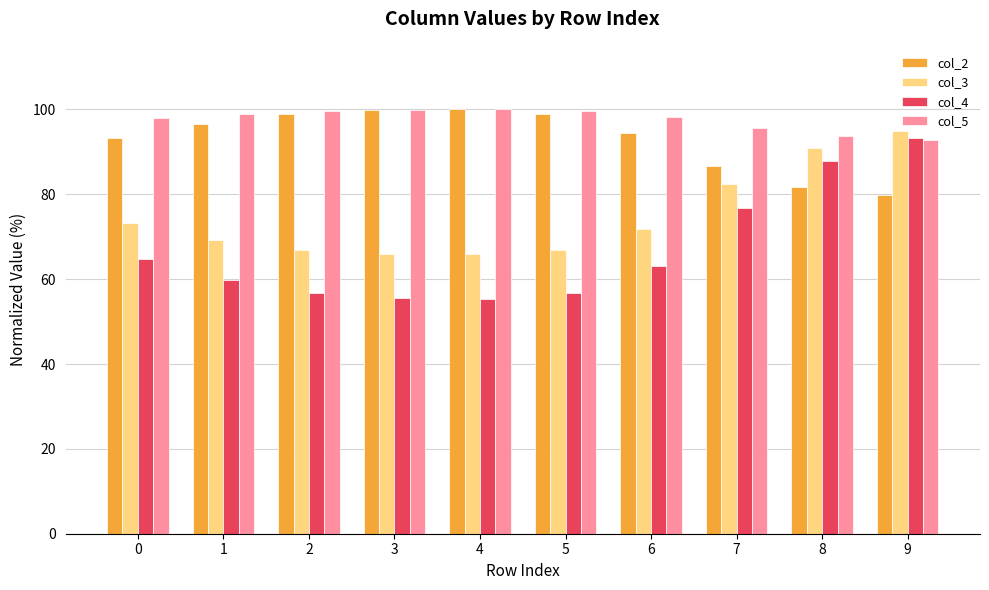

Where is col_5 nearest to the value 96?

7